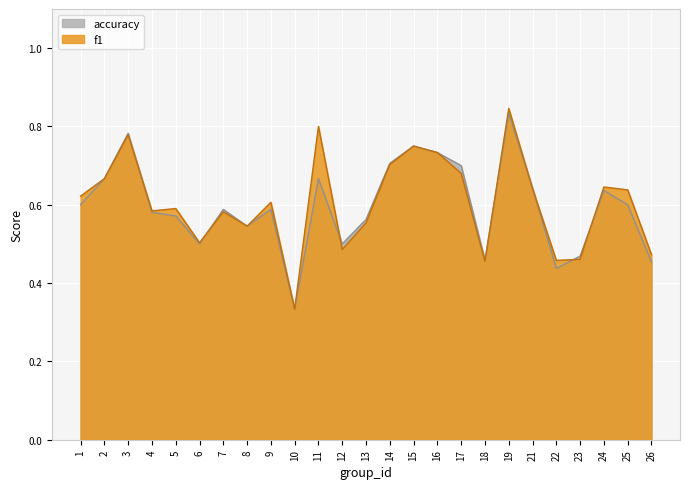

The value of accuracy at 21 is 0.9. True or false?

False